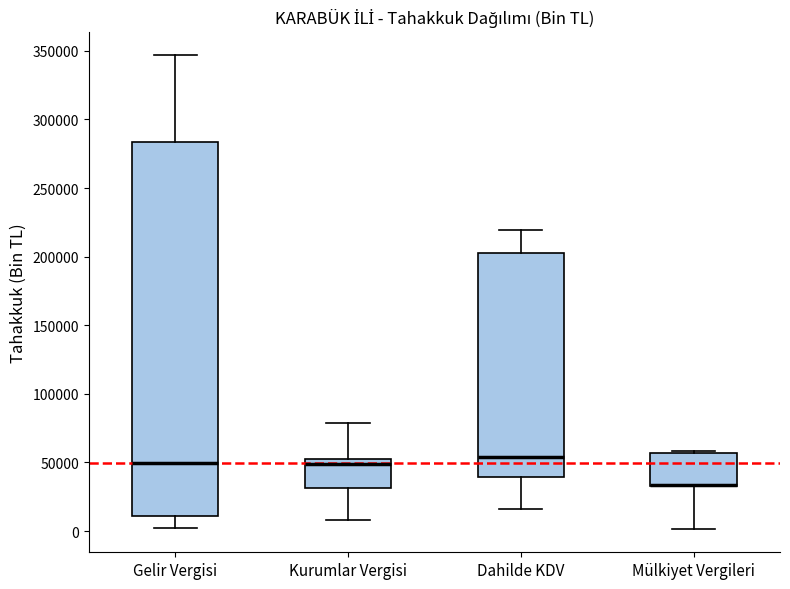

Reading left to right, read every box against the y-axis: the position of its median line, the range the box covers, and the ends of its whiskers. The values are not printed on the chart, so give them approximately, as read against the axis.

Gelir Vergisi: median 50000, box 10000 to 285000, whiskers 0 to 345000
Kurumlar Vergisi: median 50000 (just below the box's upper edge), box 30000 to 50000, whiskers 10000 to 80000
Dahilde KDV: median 55000, box 40000 to 205000, whiskers 15000 to 220000
Mülkiyet Vergileri: median 35000 (drawn on the box's lower edge), box 35000 to 55000, whiskers 0 to 60000